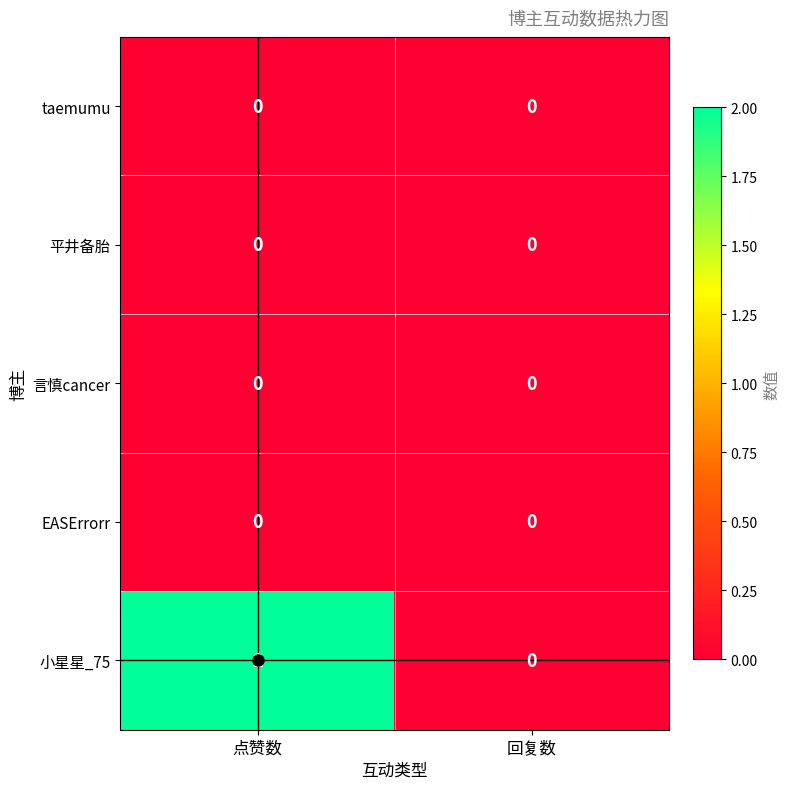

True or false: EASErrorr has a value of 0 at 点赞数.

True